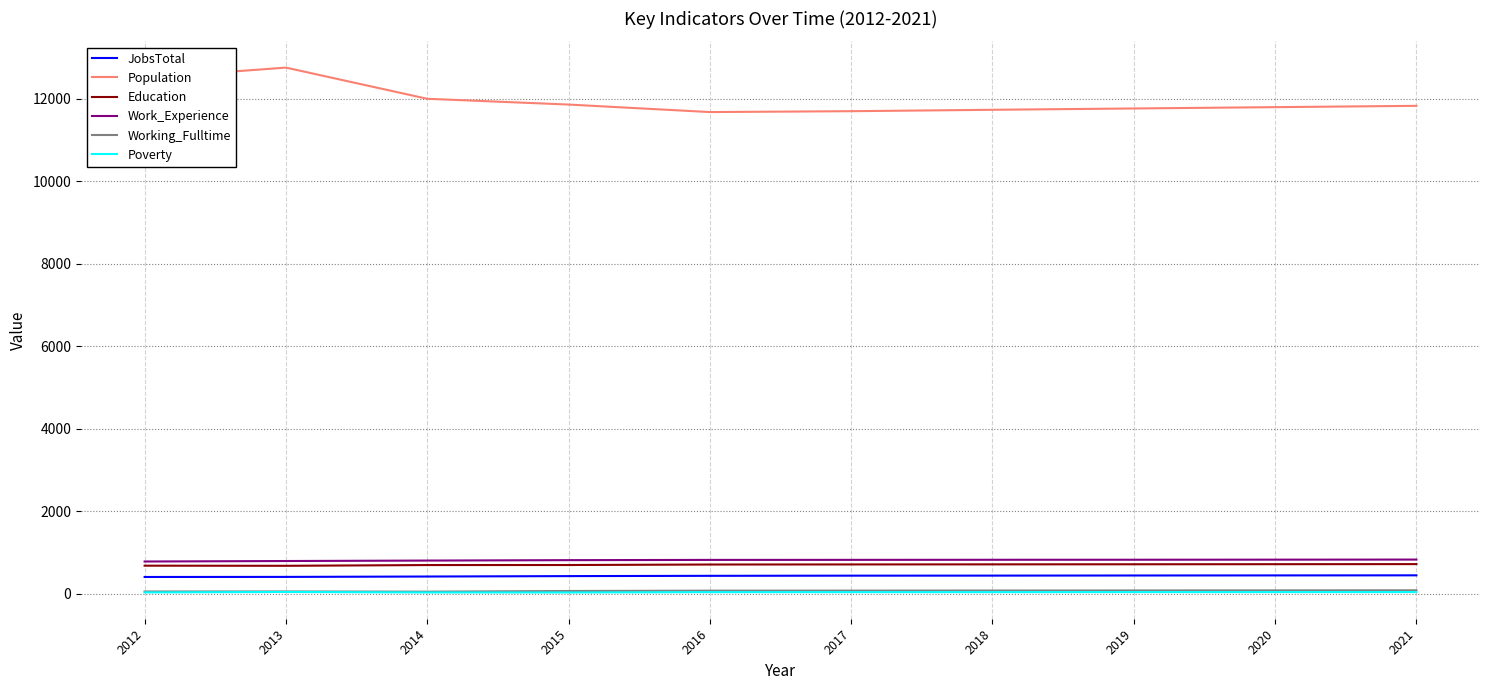

What is the sum of all Working_Fulltime values?

644